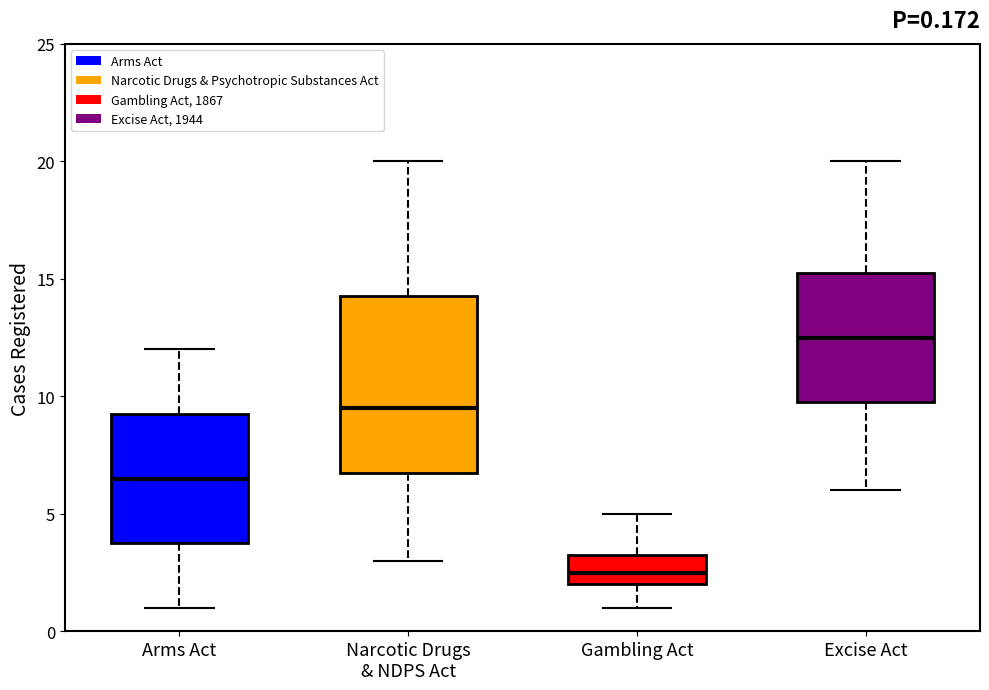

Which box is the tallest, from its lower edge to its upper edge?

Narcotic Drugs & NDPS Act